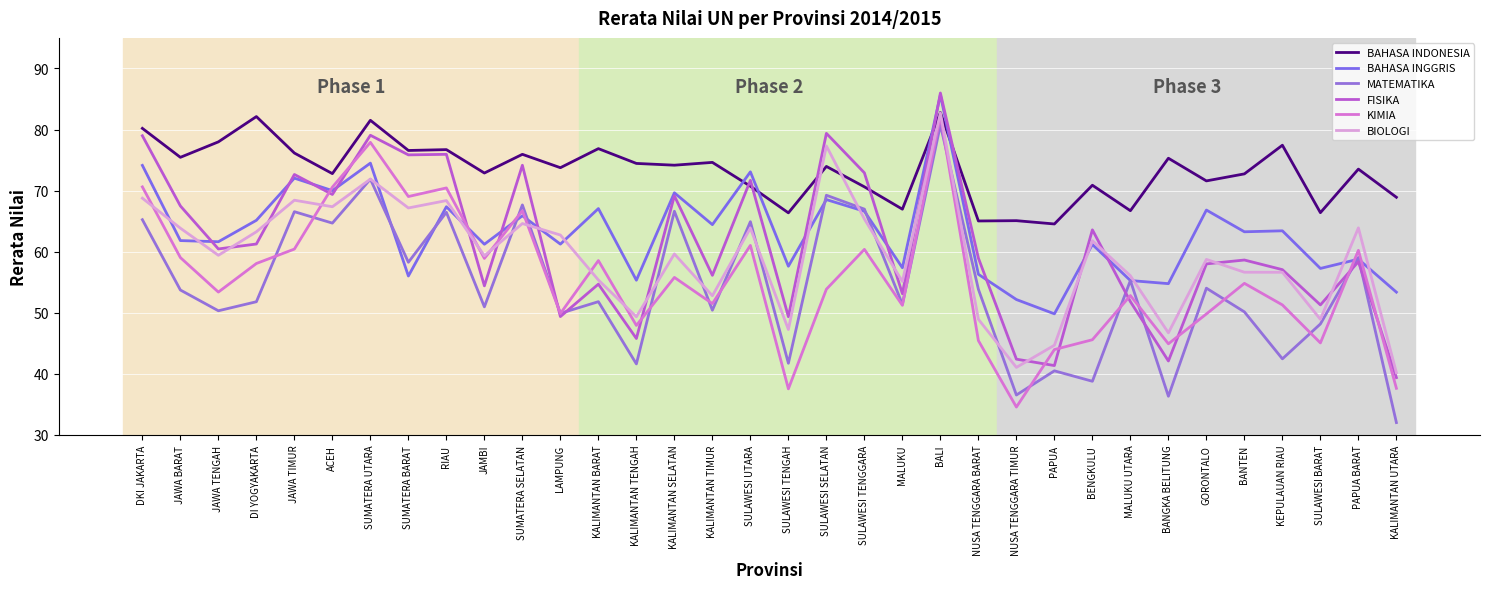

Where is the first local minimum for BIOLOGI?

JAWA TENGAH